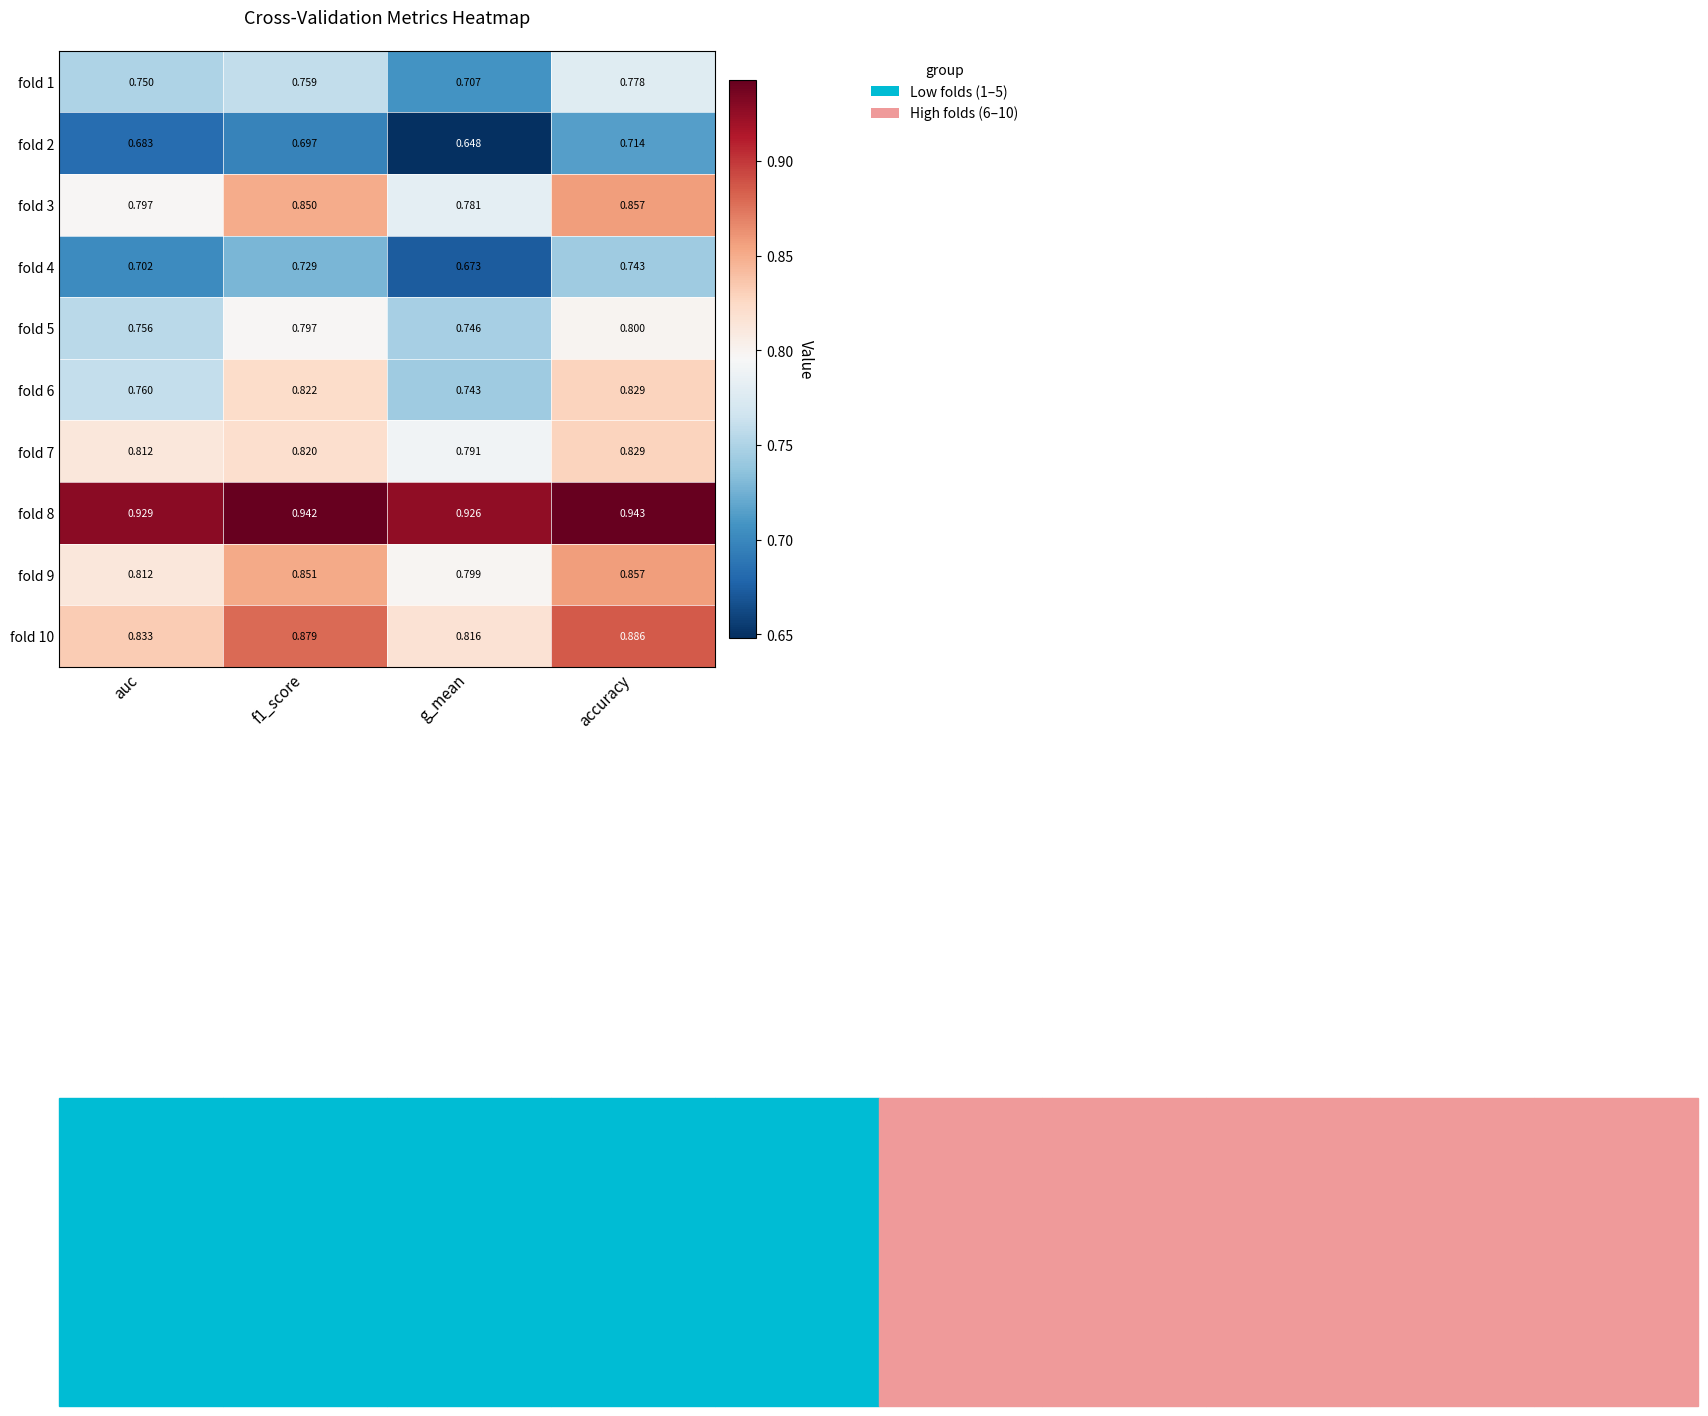

What is the total value across all series at accuracy?

8.2